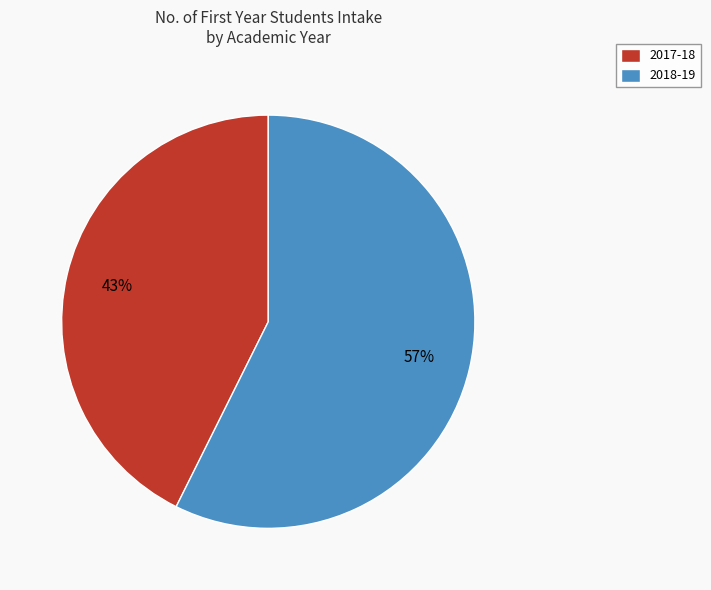

What percentage is the 2018-19 slice, to the nearest percent?

57%